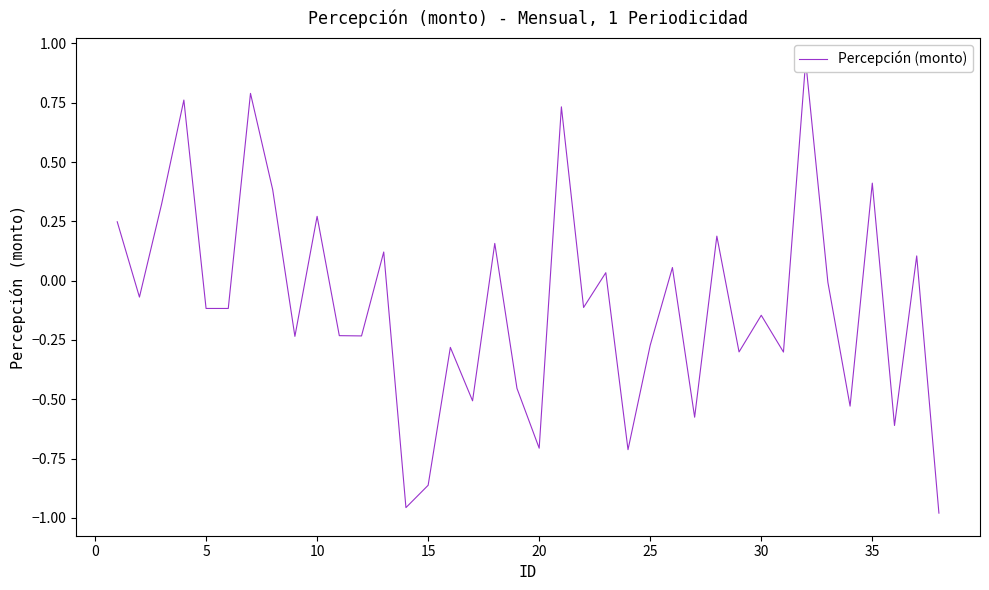

True or false: the data has more than 1 interior local peaks.

True